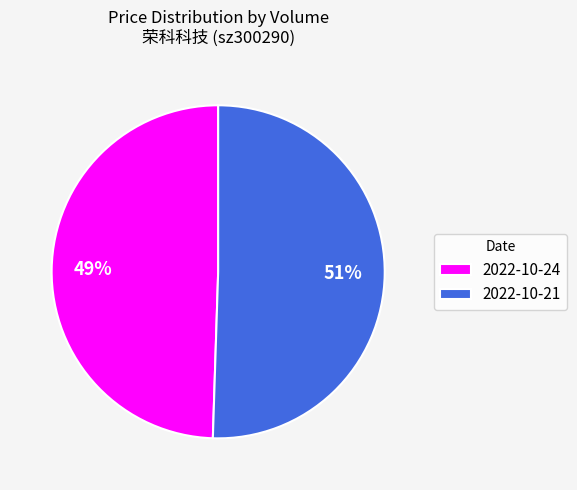

True or false: 2022-10-21 accounts for 51% of the total.

True